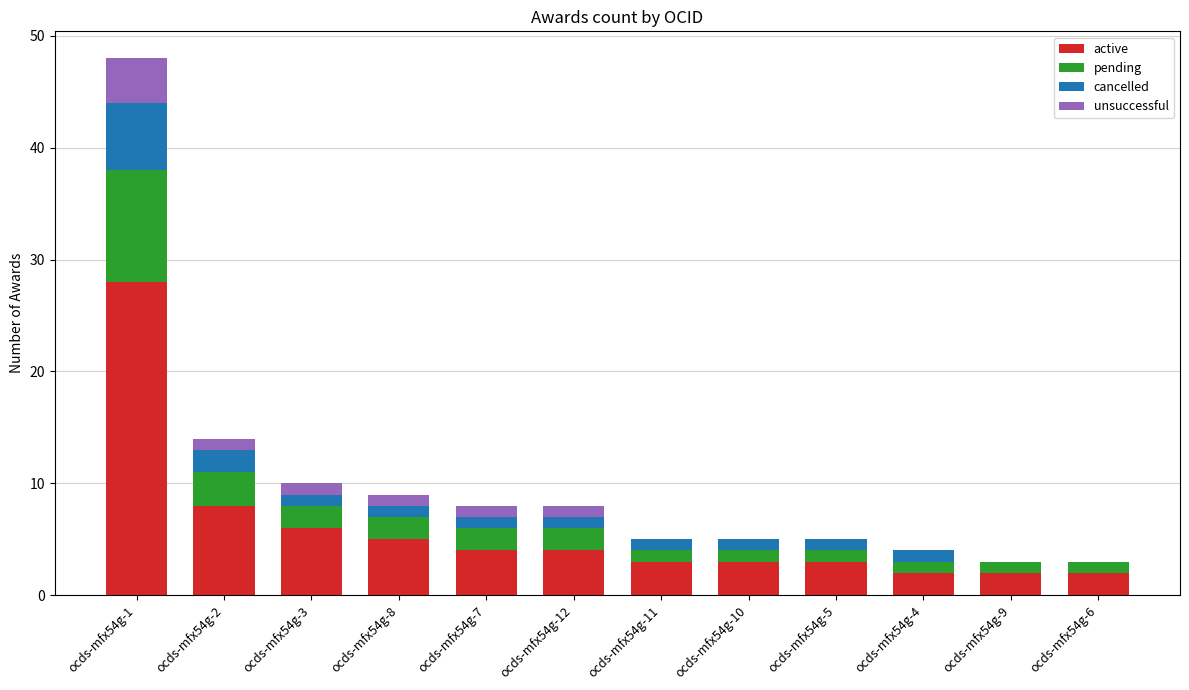

At which label does active reach its peak?

ocds-mfx54g-1